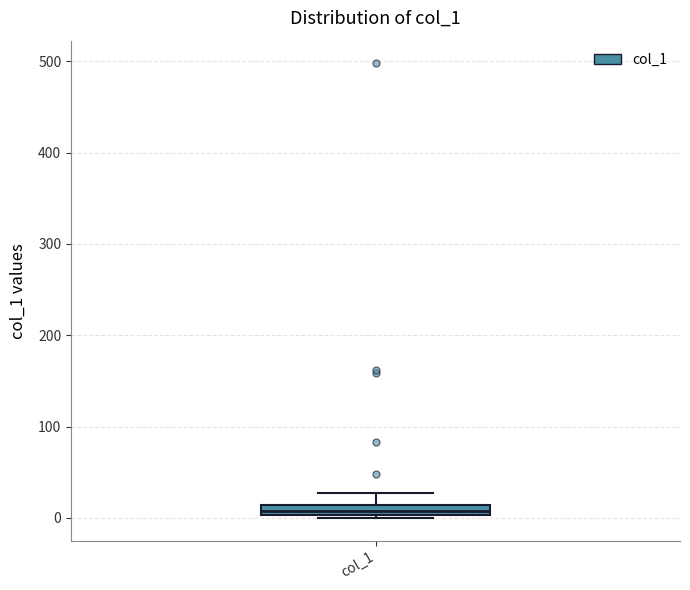

Where does the upper whisker of the box for col_1 end on the y-axis? The values are not printed on the chart, so give them approximately, as read against the axis.

30